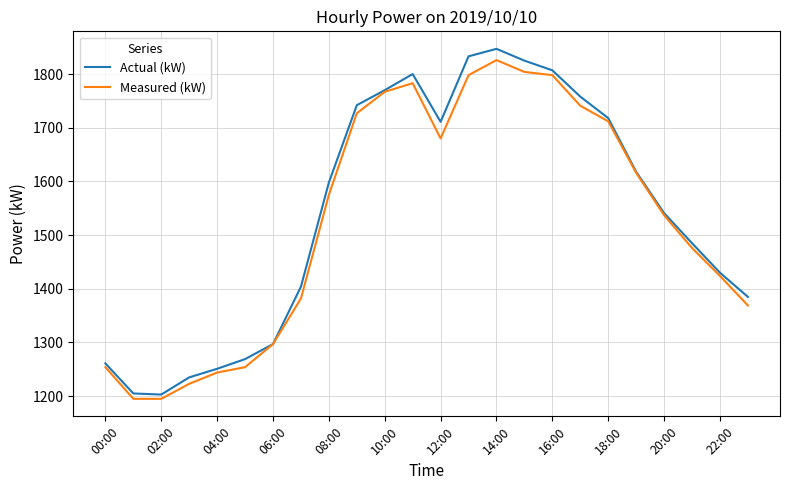

How many distinct data groups are displayed?

2